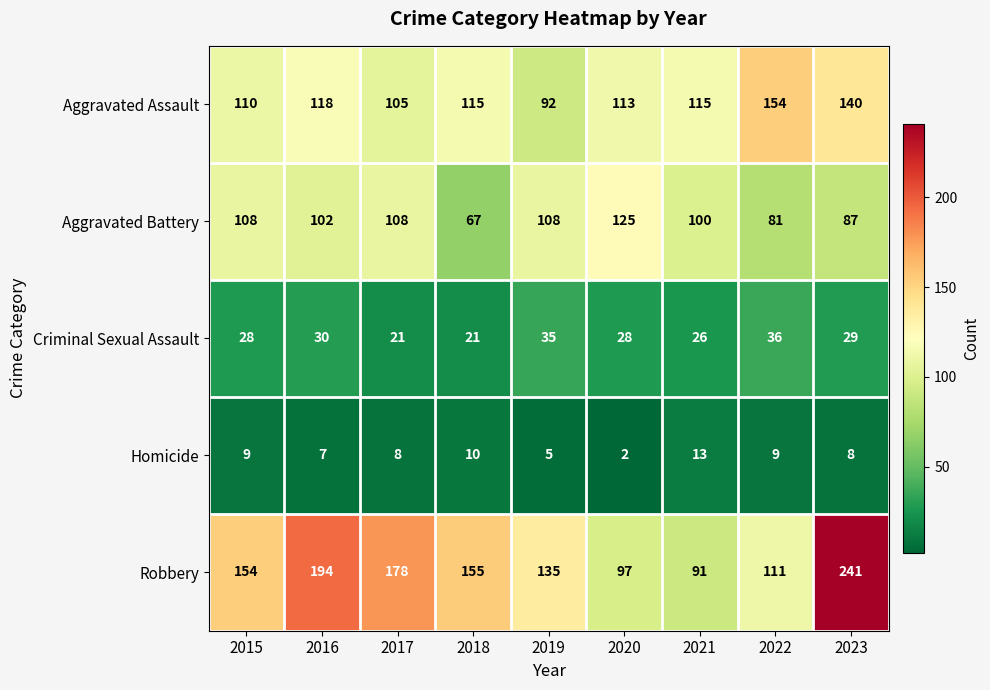

The value of Aggravated Assault at 2019 is 130. True or false?

False